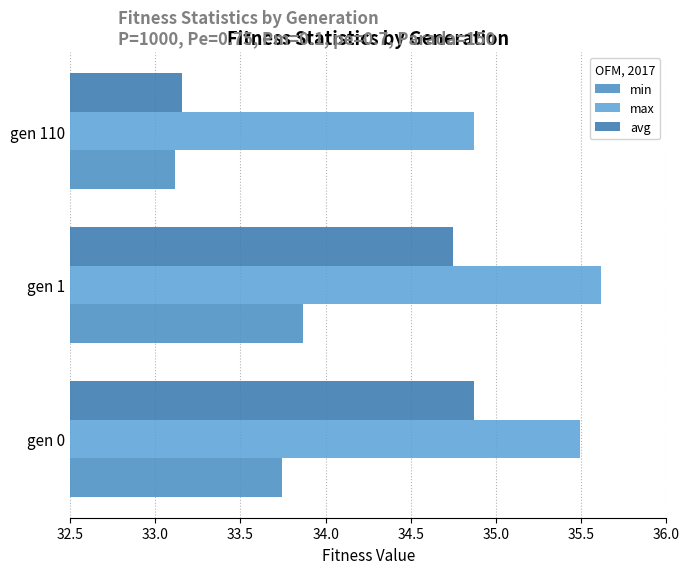

What is the lowest value of the max series?

34.9